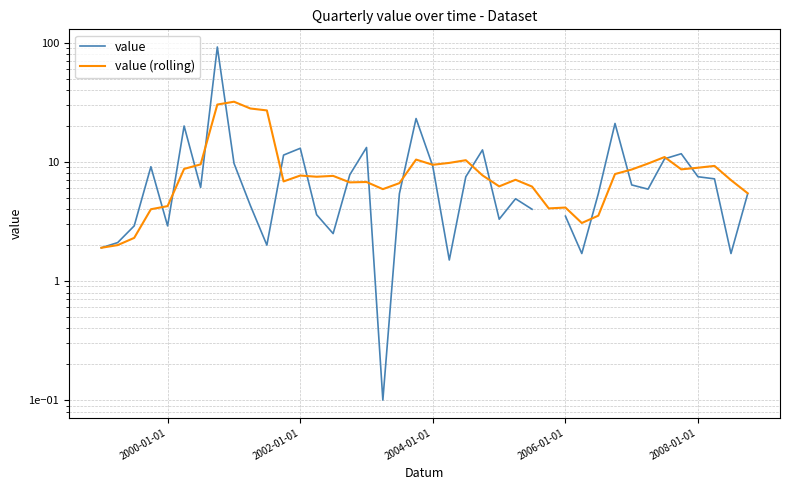

List the series in order of their overall mean, lowest first.

value, value (rolling)